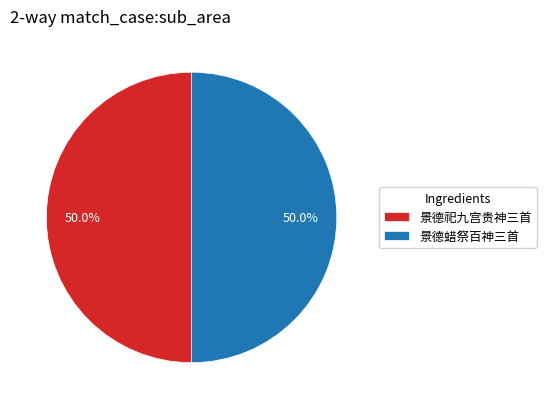

What is the ratio of the value at 景德蜡祭百神三首 to the value at 景德祀九宫贵神三首?

1.0